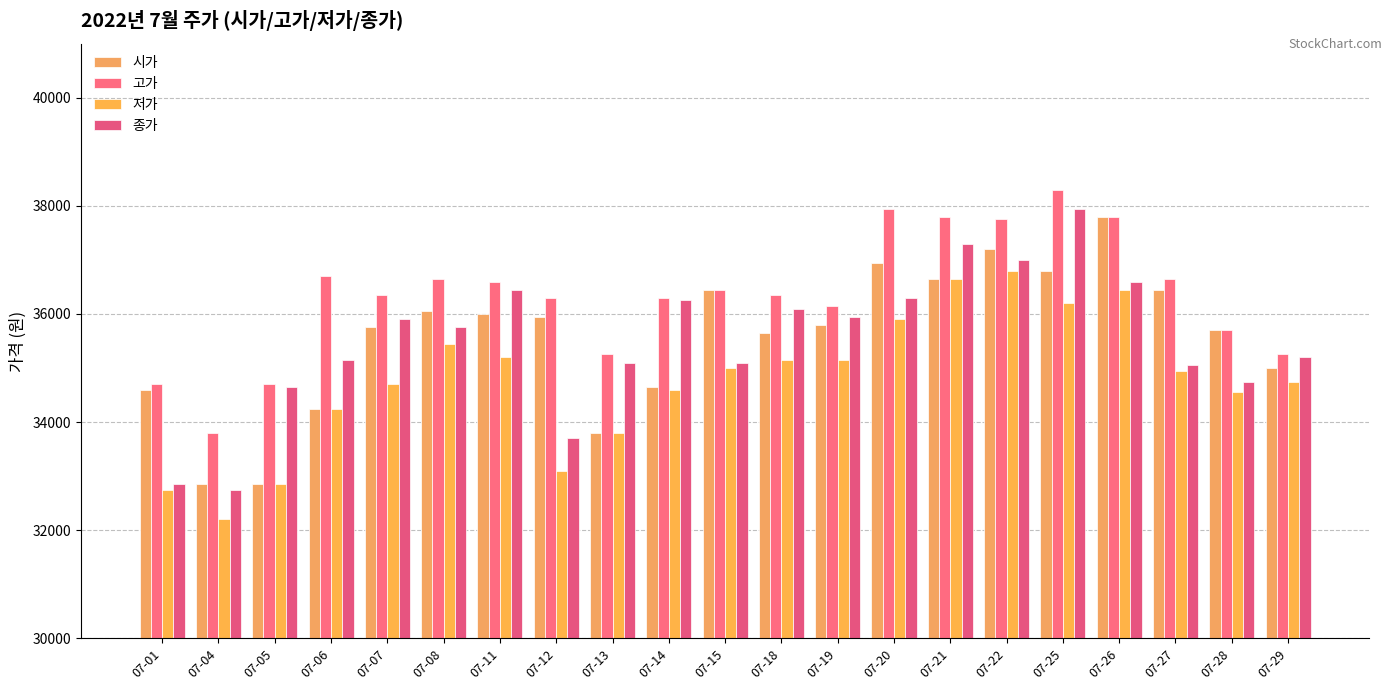

At which label does 저가 reach its peak?

07-22